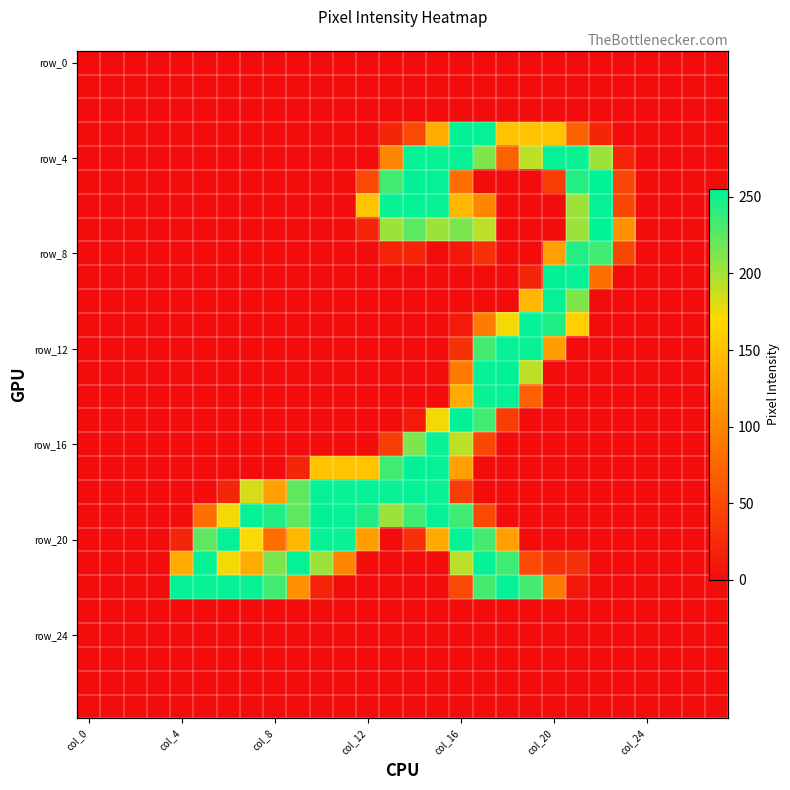

Count the number of data series in this chart.

28